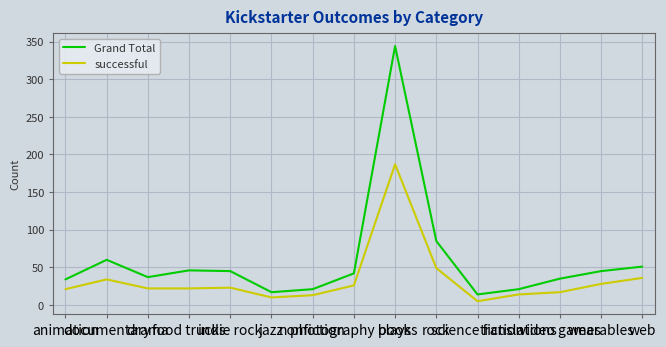

At how many categories does at least one series exceed 76?

2